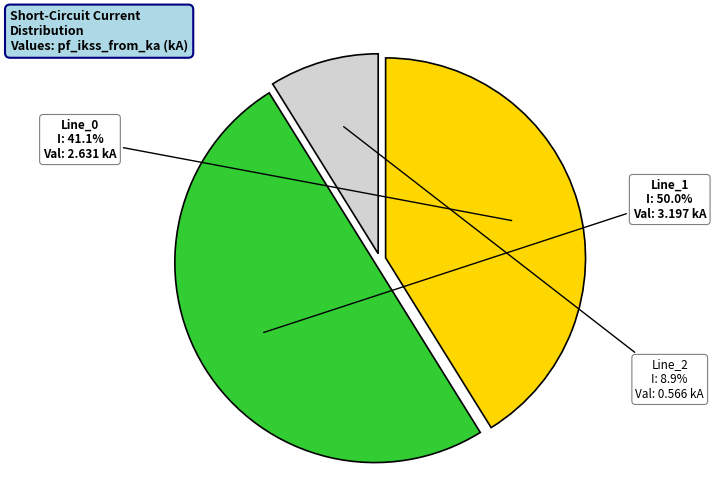

What percentage is NOT represented by Line_2?

91.1%